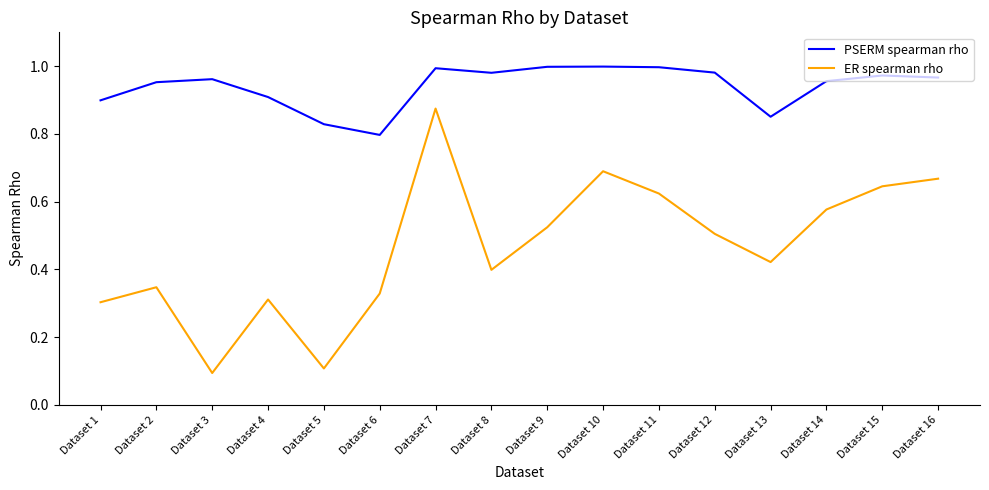

What is the total value across all series at Dataset 10?

1.7